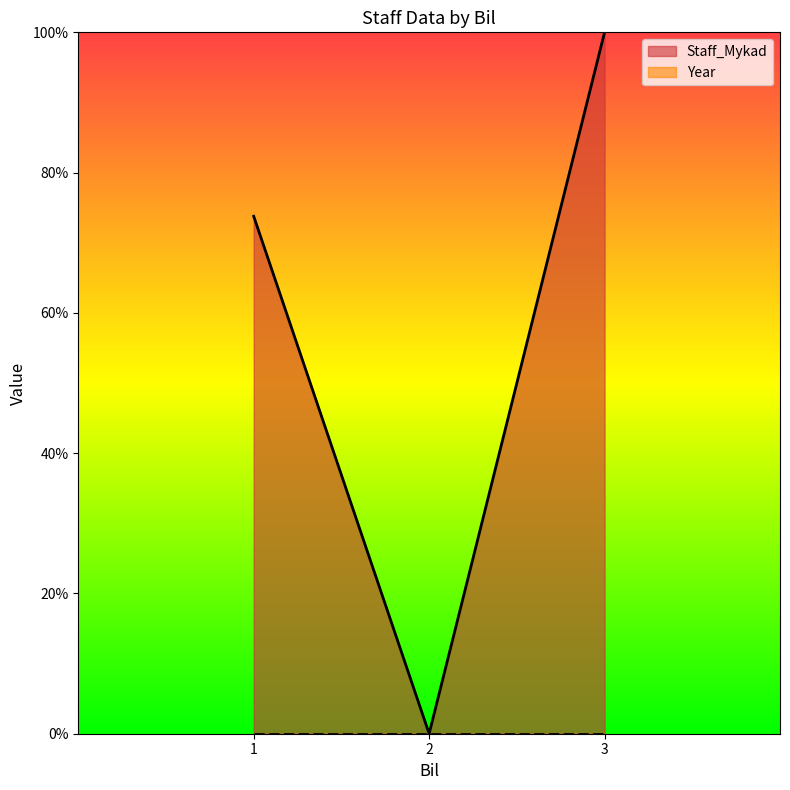

The chart shows a value of 1.6 at 3. True or false?

False